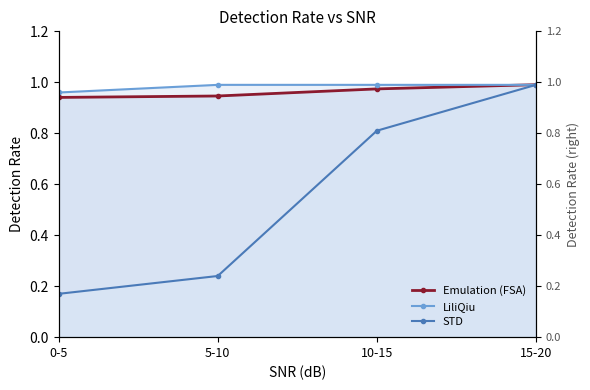

What is the value of the Emulation (FSA) point at the 4th from the left?

1.0